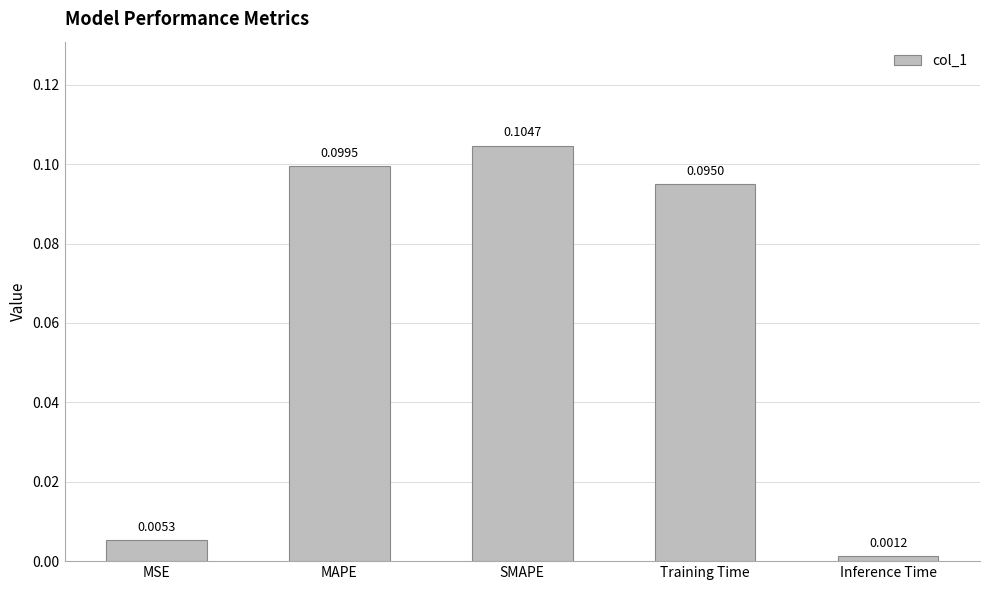

What is the sum of all values?

0.3